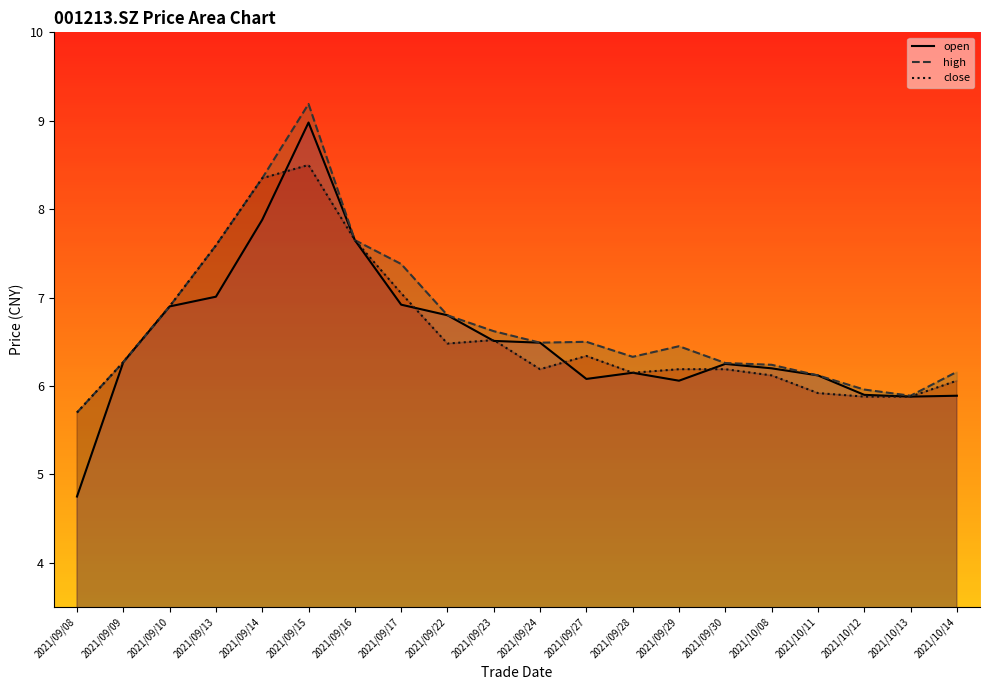

The open series shows 5.9 at 2021/10/14. True or false?

True